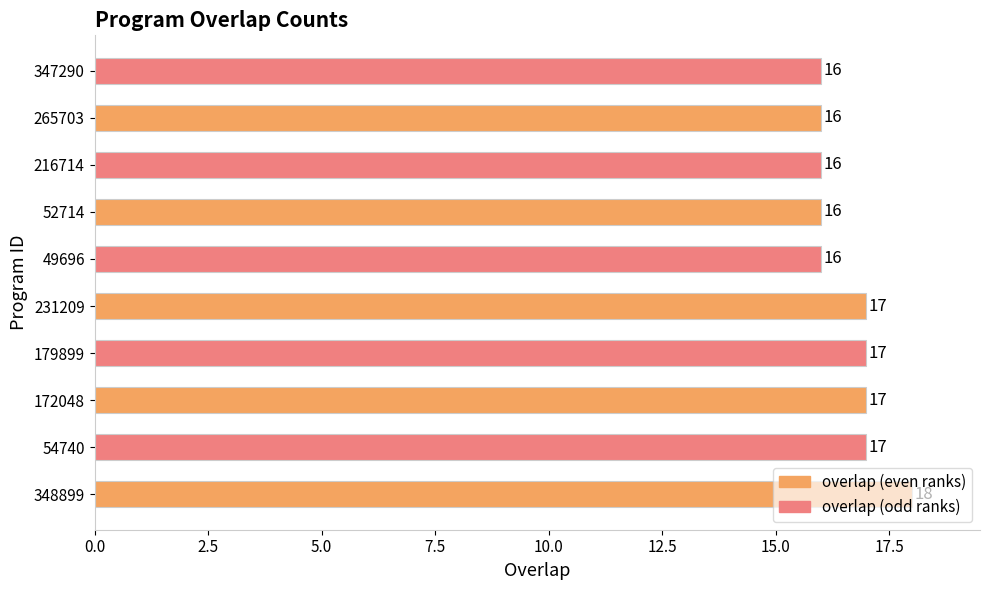

Is it true that the value at 49696 is 16?

True